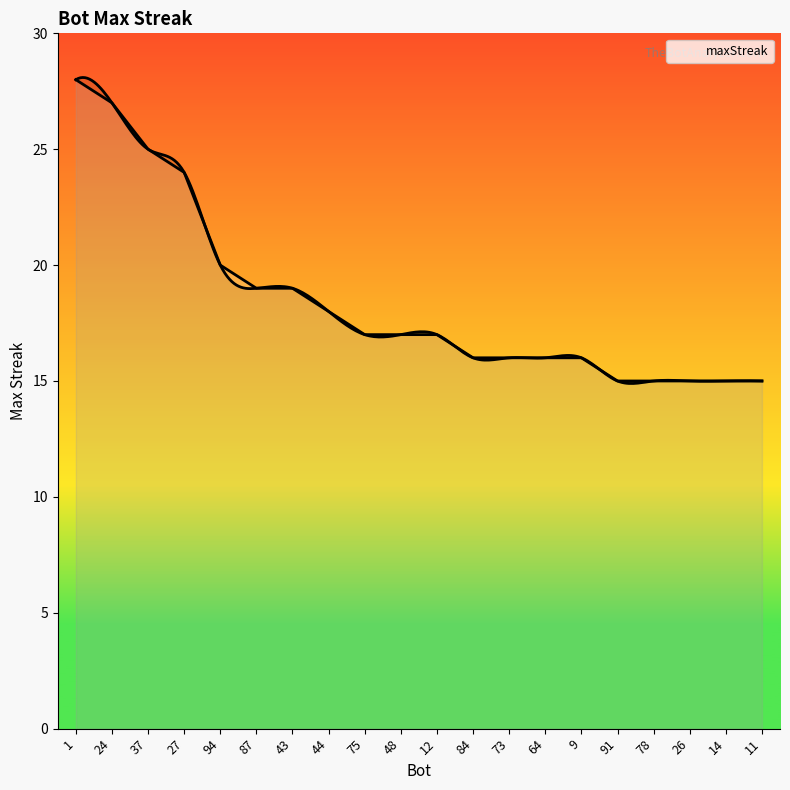

Reading left to right, list all the values displayed in this chart.

28	27	25	24	20	19	19	18	17	17	17	16	16	16	16	15	15	15	15	15